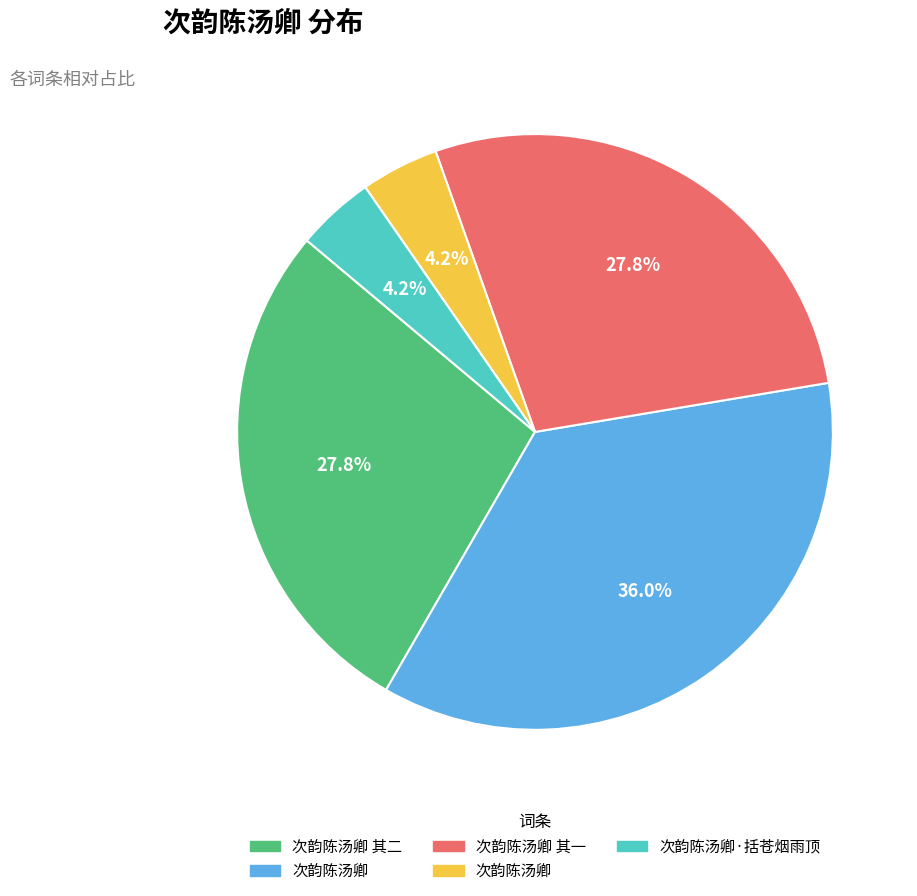

Is there any slice that represents more than half of the pie?

No